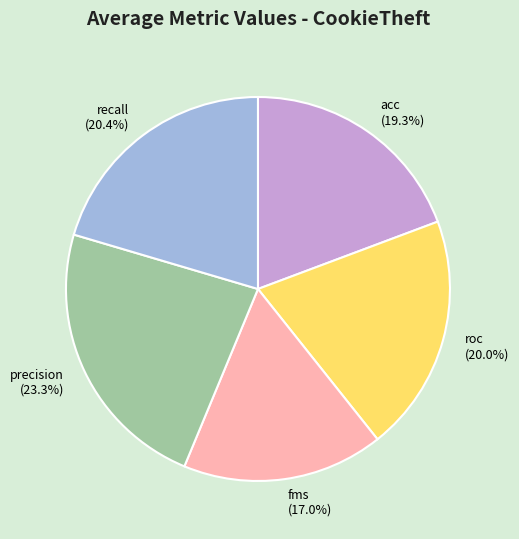

Which slice is the smallest?

fms